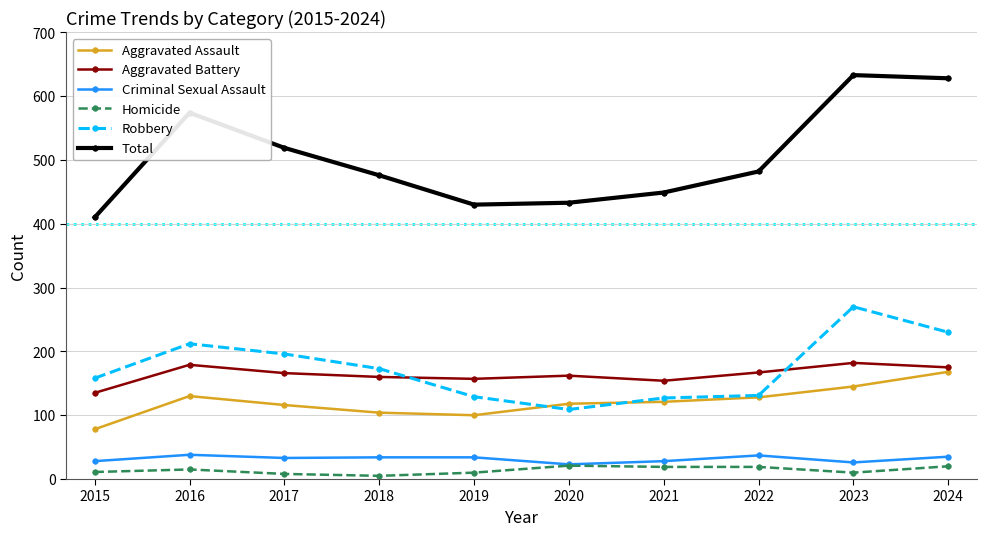

What is the difference between the highest and lowest values at 2023?

623